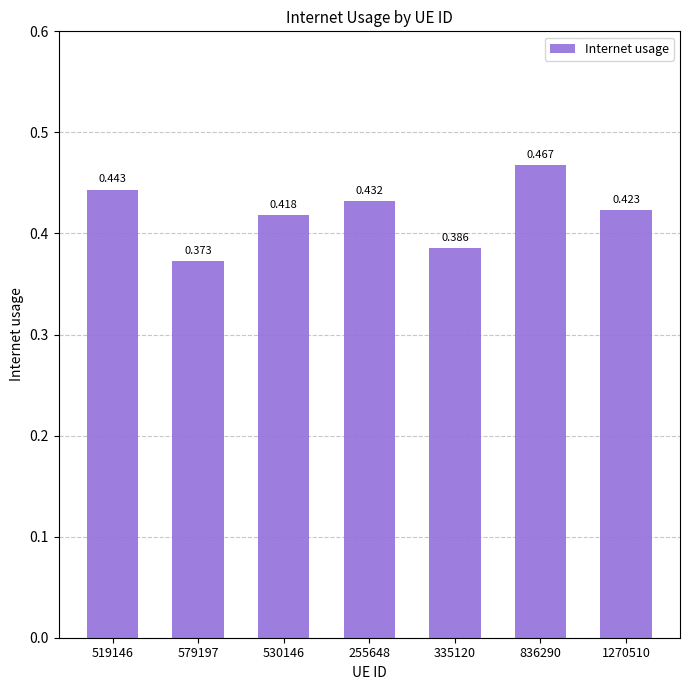

List the labels in order of value, largest first.

836290, 519146, 255648, 1270510, 530146, 335120, 579197